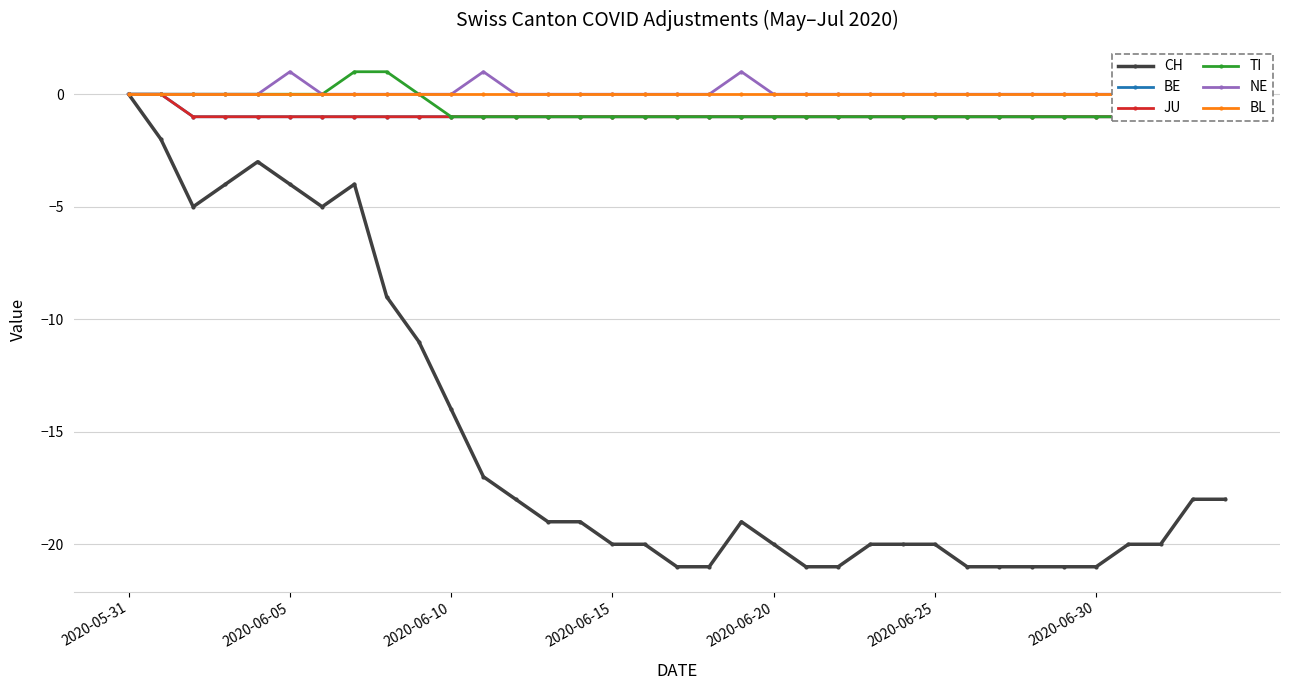

What are all the series names shown in the legend?

CH, BE, JU, TI, NE, BL